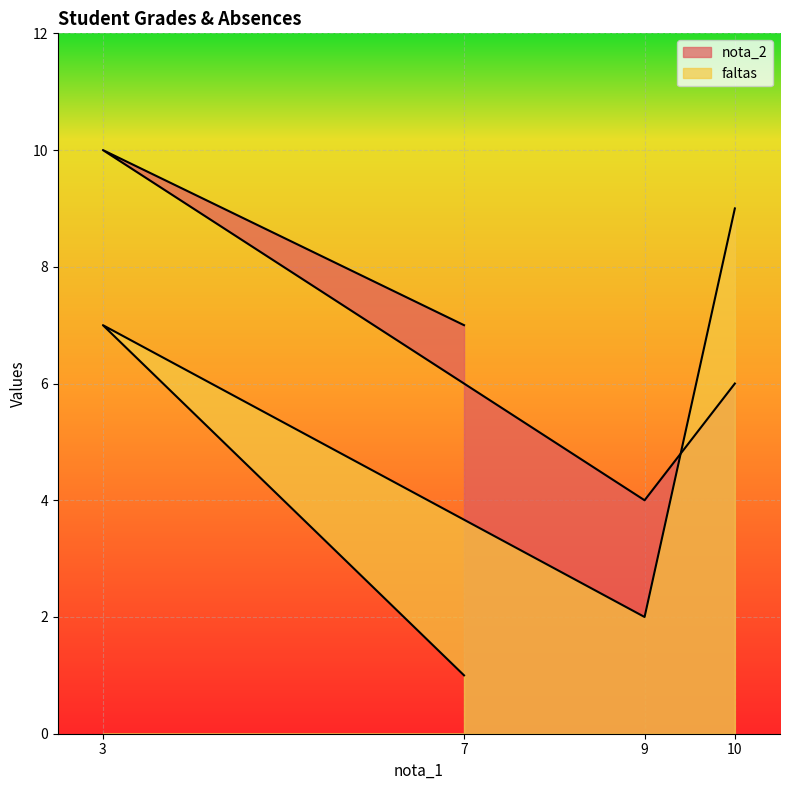

Where is the first local minimum for nota_2?

9